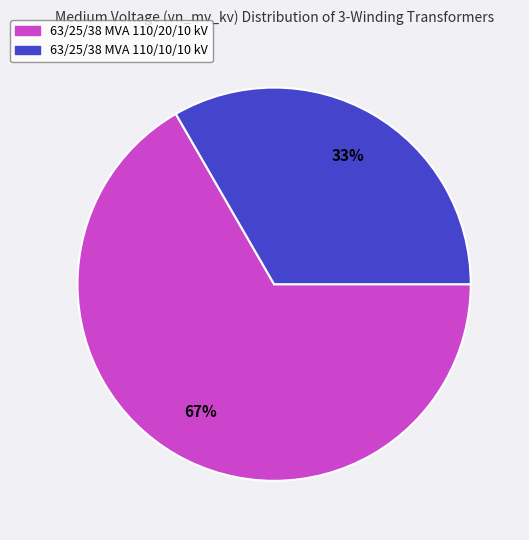

The 63/25/38 MVA 110/10/10 kV slice represents 40% of the pie. True or false?

False